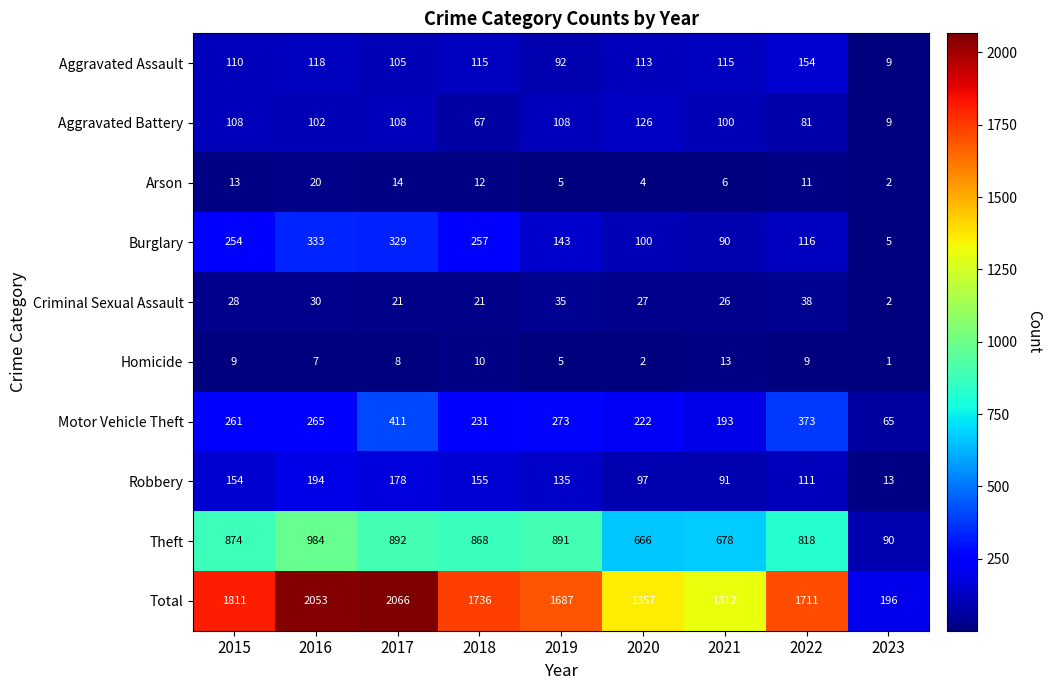

What is the difference between the highest and lowest values at 2022?

1702